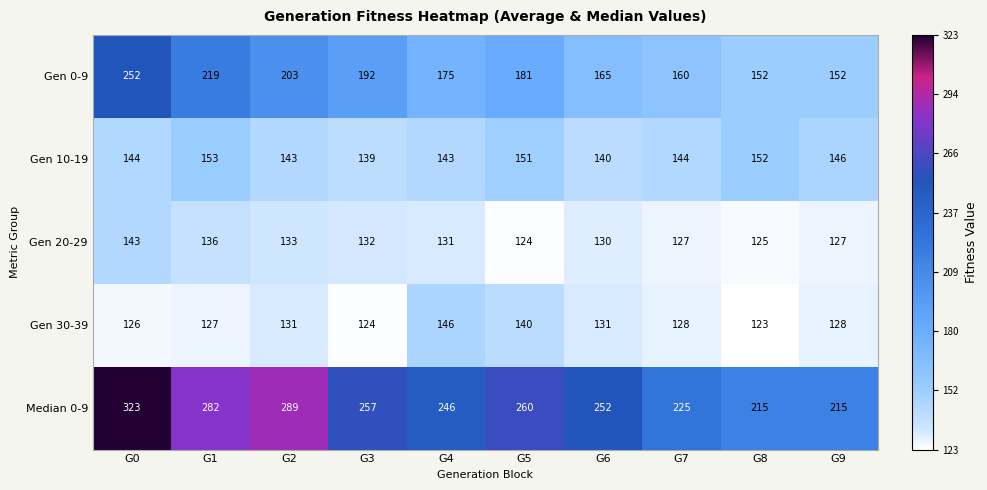

At which category is the sum across all series the highest?

G0